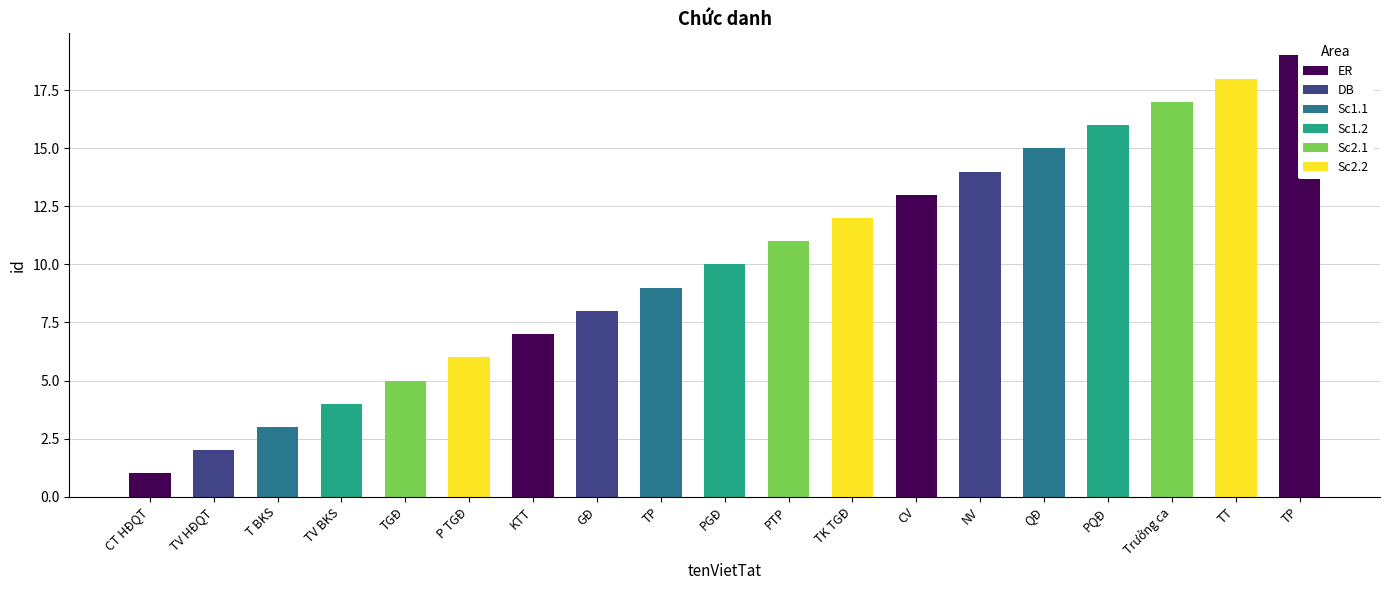

Reading left to right, what are all the values shown in this chart?

1	2	3	4	5	6	7	8	9	10	11	12	13	14	15	16	17	18	19